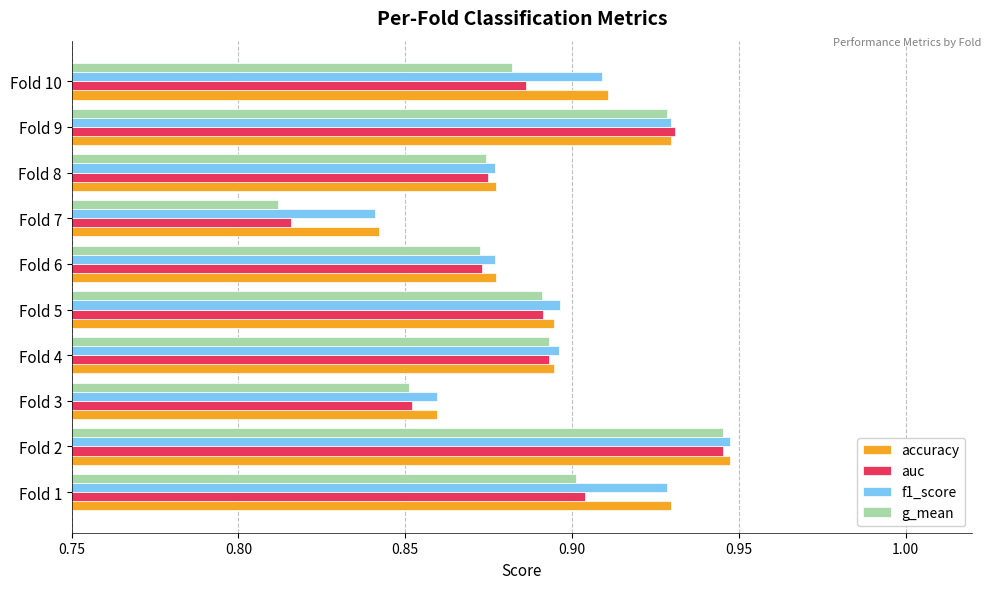

At which category does the chart reach its minimum across all series?

Fold 7